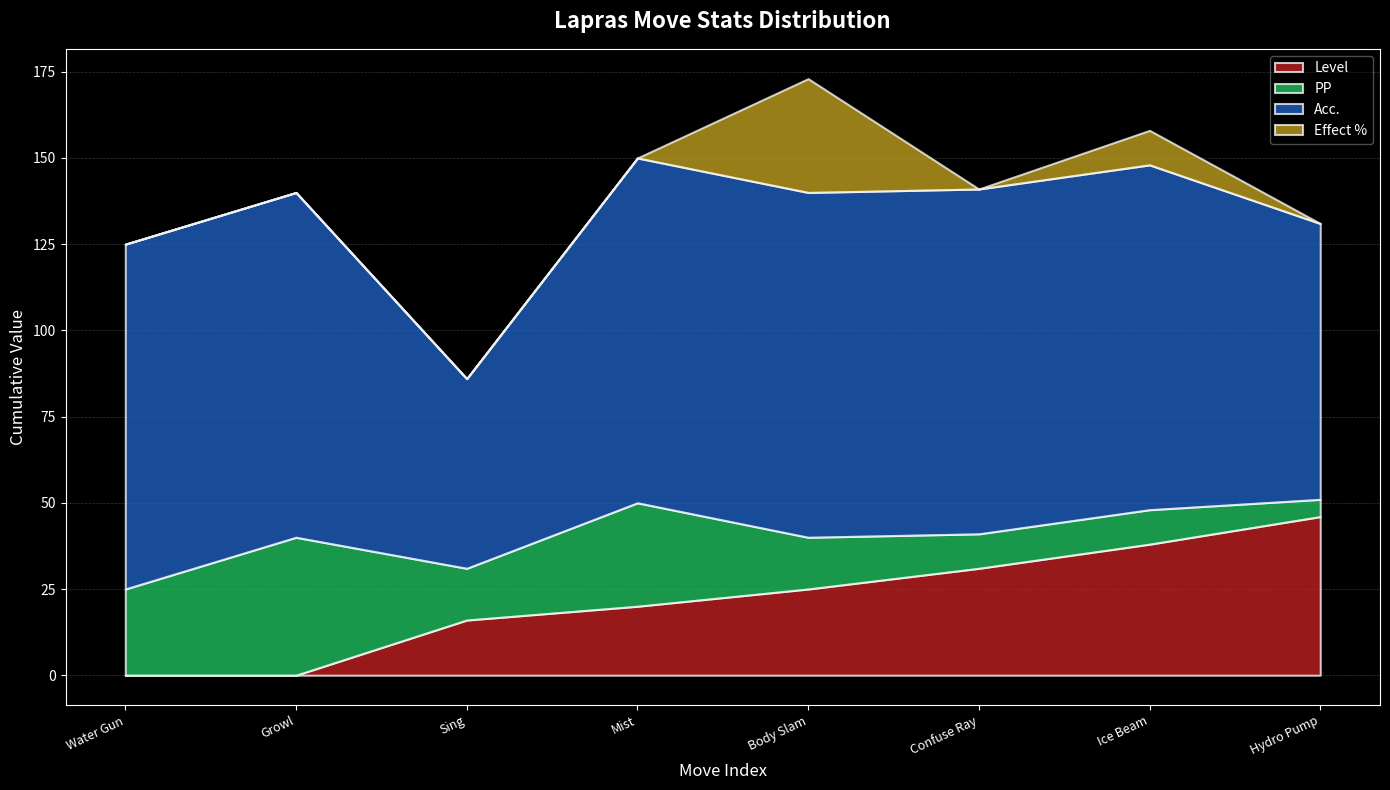

What is the label of the 4th point from the right?

Body Slam